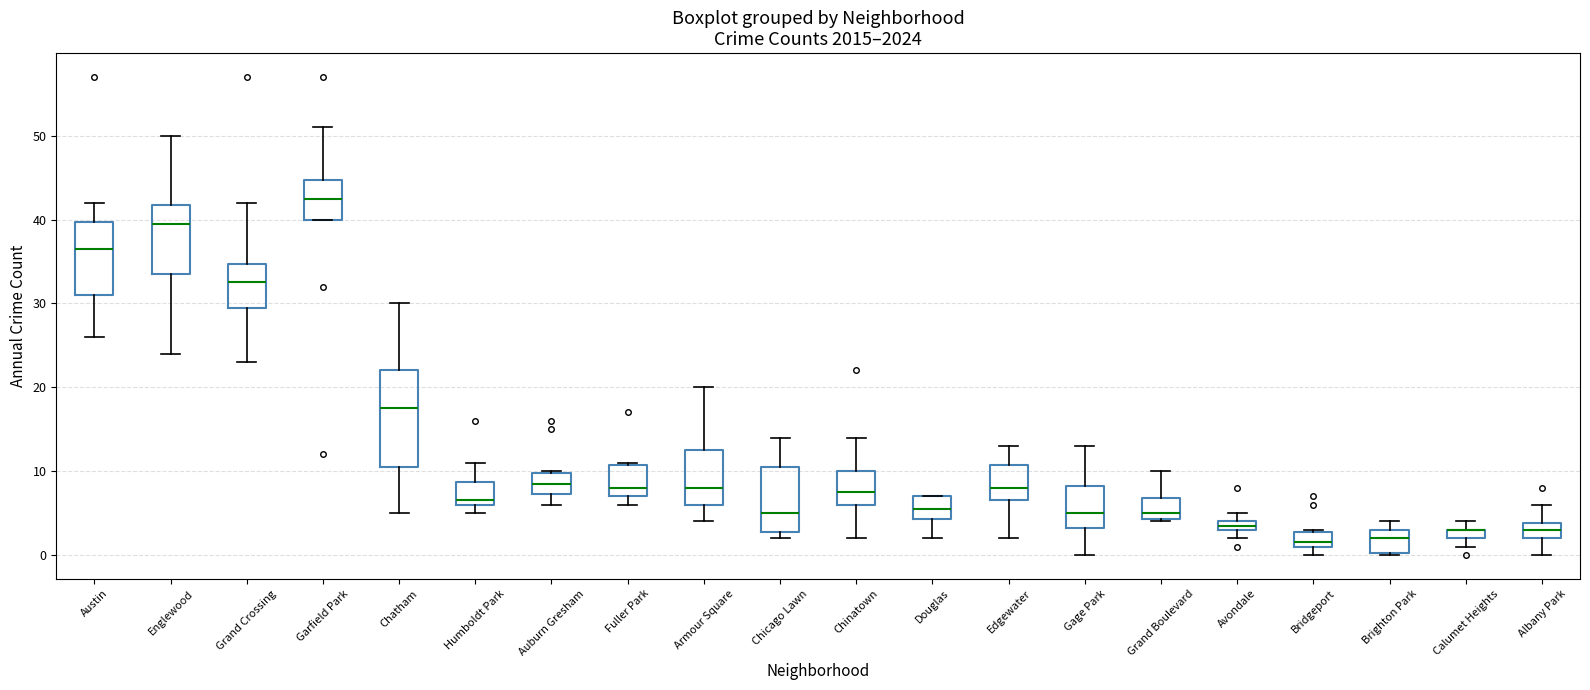

Comparing the boxes themselves (not the whiskers), which one is the tallest?

Chatham